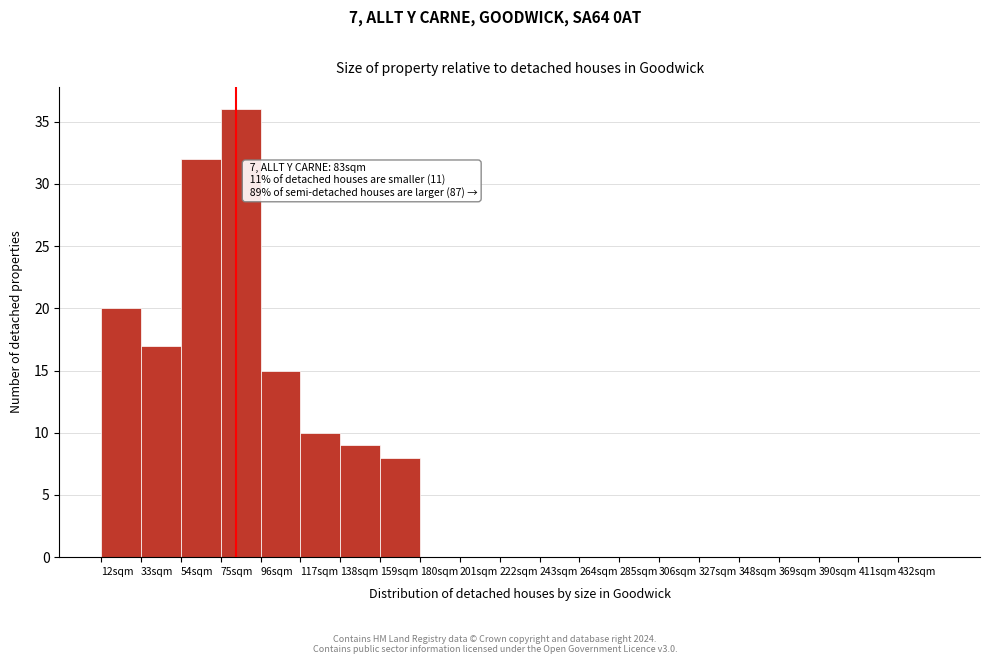

Over which range of the x-axis is the bar tallest?

75 to 96